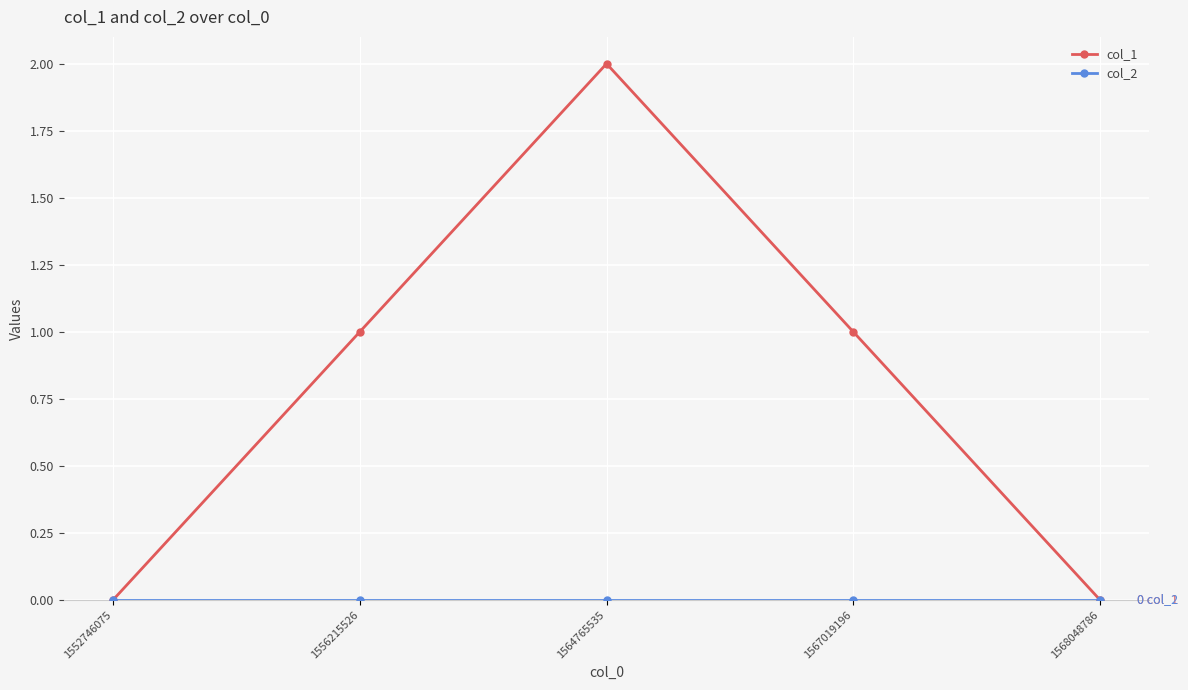

At which category does the chart reach its peak across all series?

1564765535